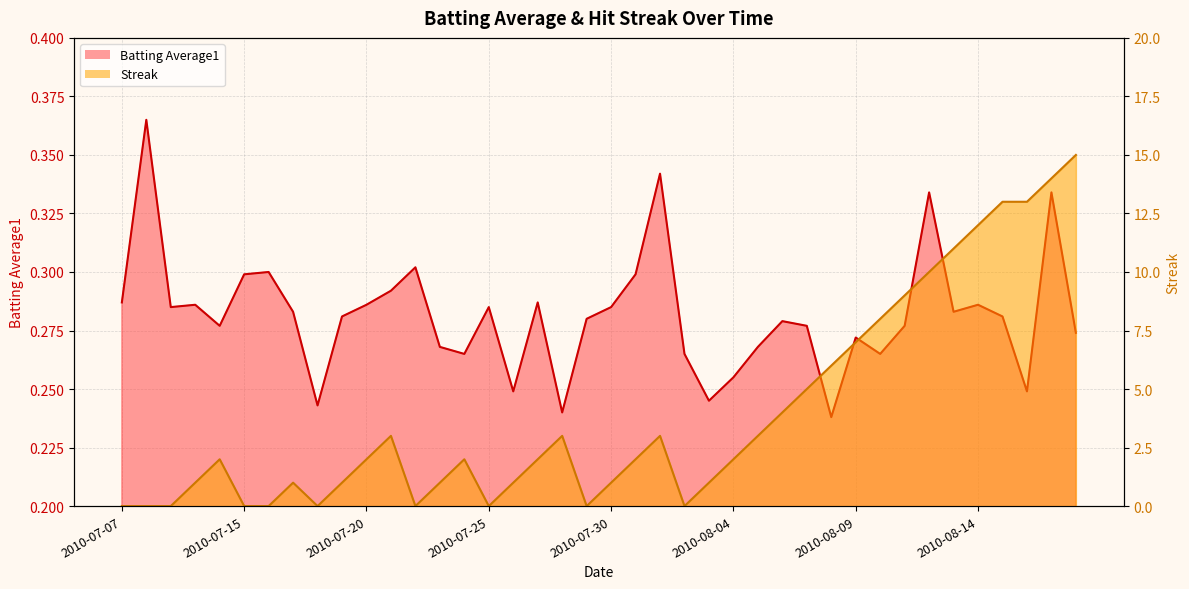

Which series has the largest range (max minus min)?

Streak